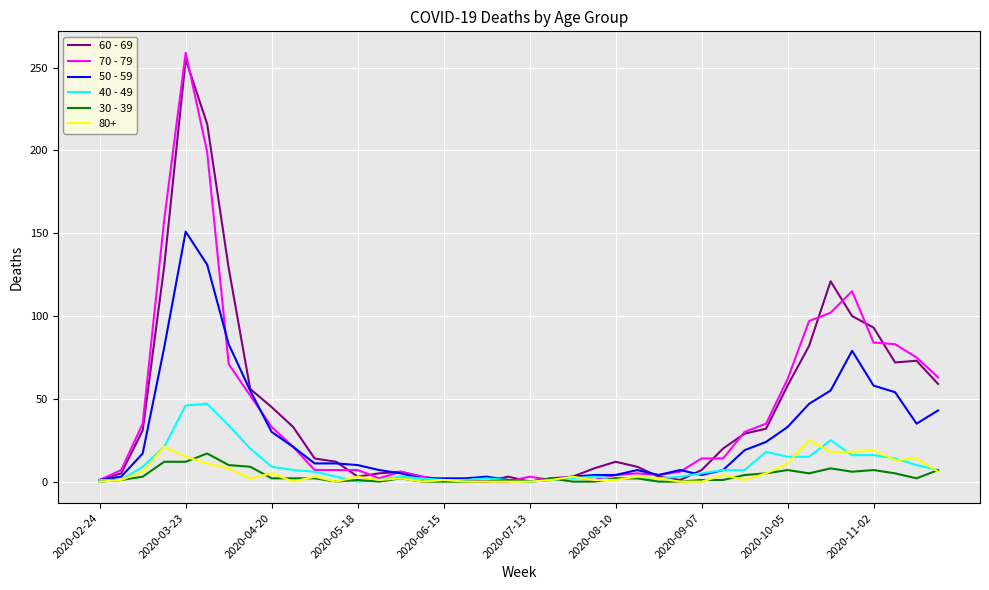

Which series has the widest spread of values?

70 - 79